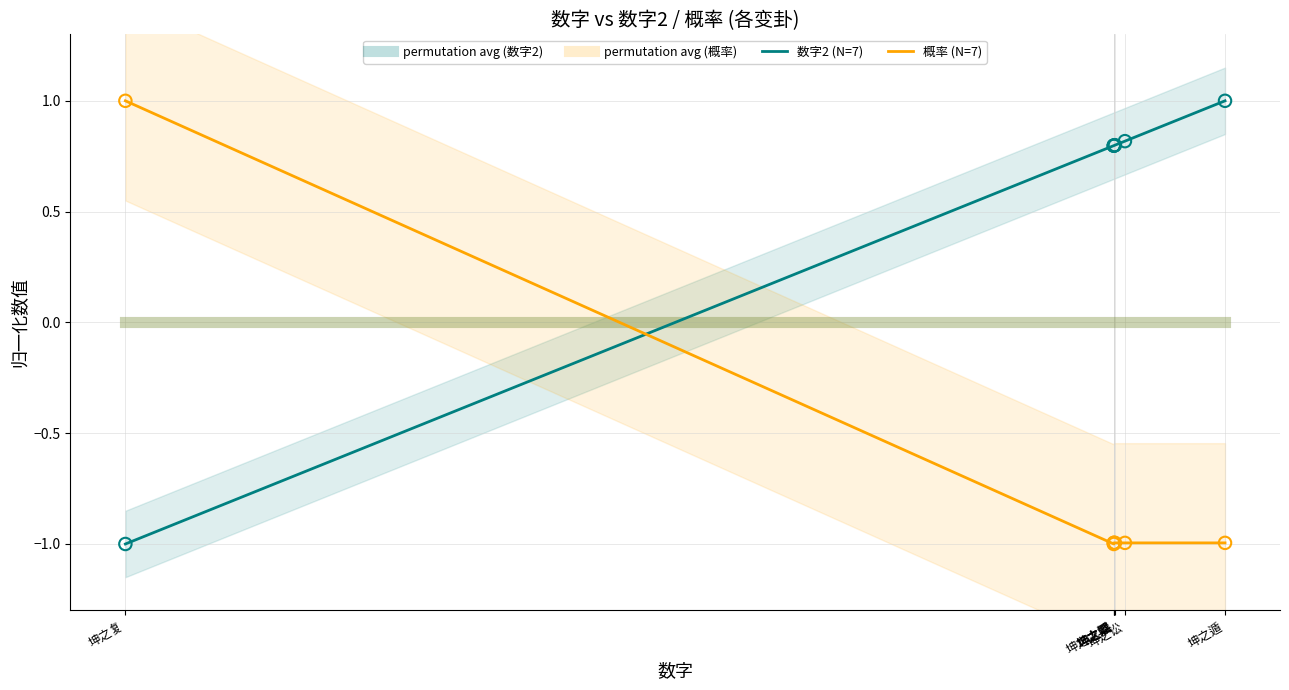

Which series has the largest total across all categories?

数字2 (N=7)